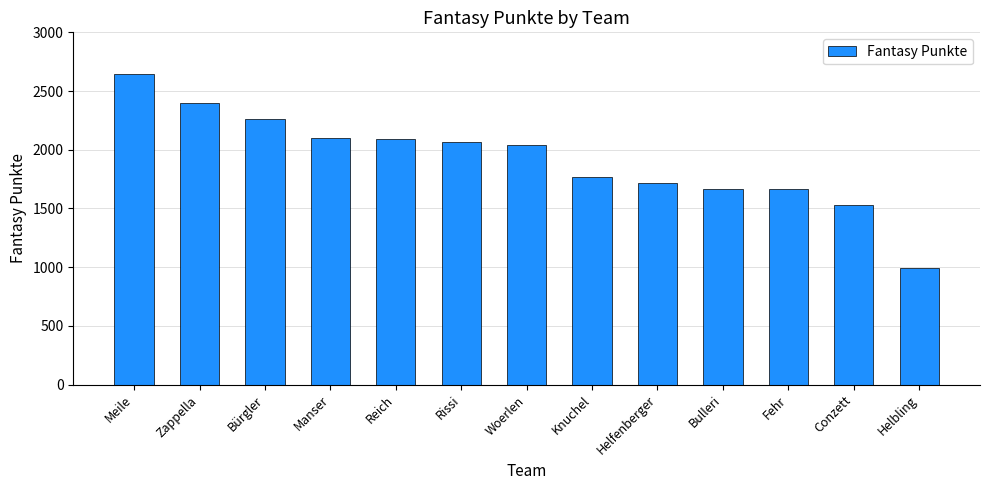

What is the label of the 9th bar from the right?

Reich